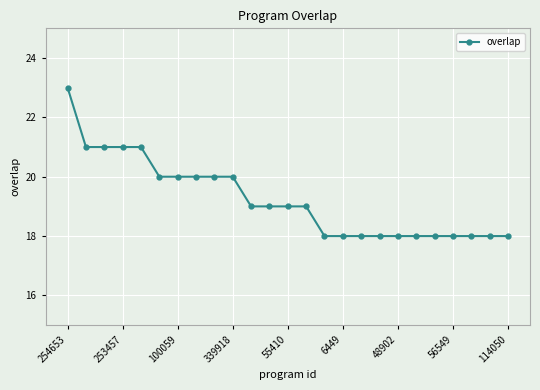

What is the sum of all values?

481